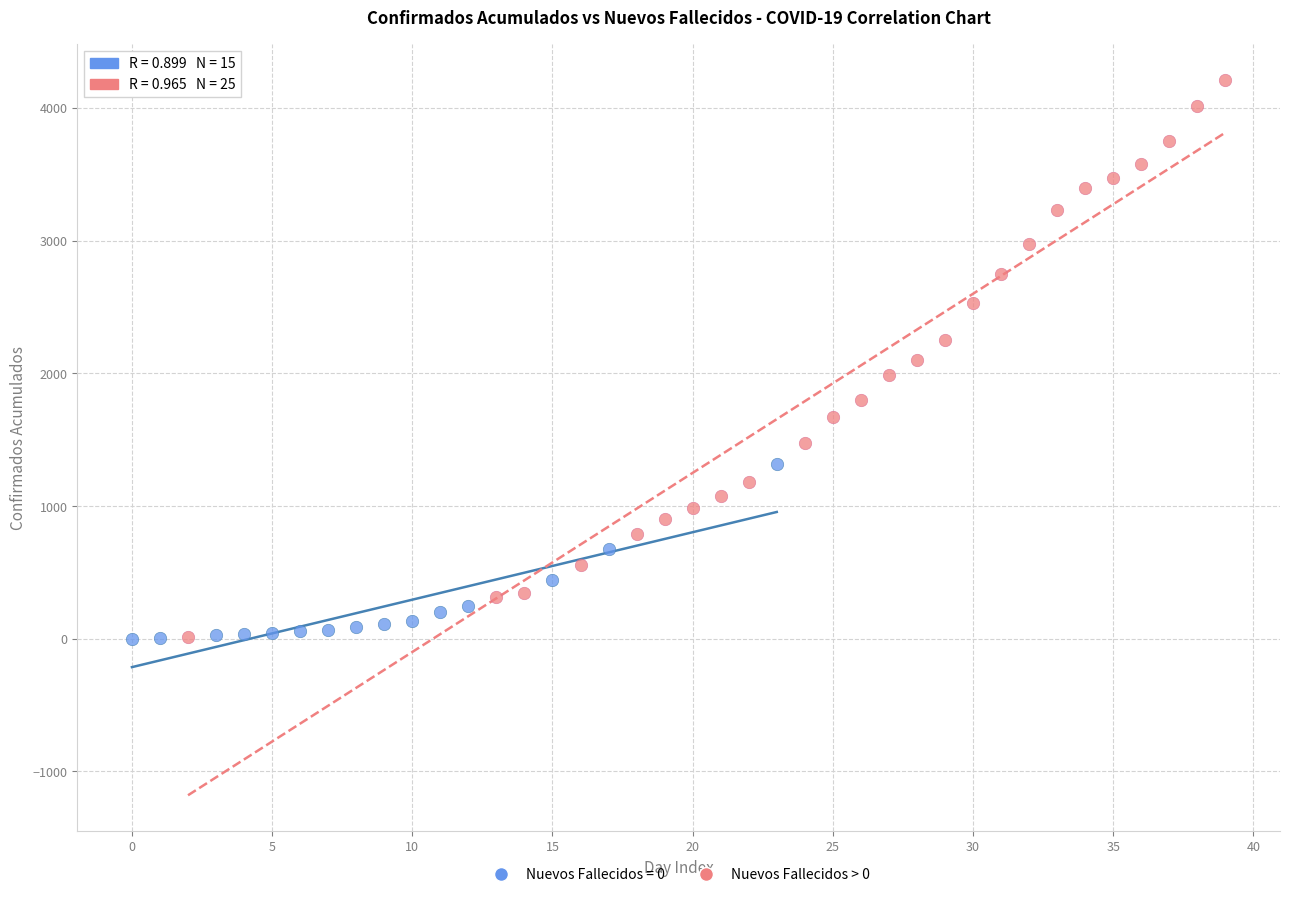

Which series has the largest Y range (max minus min)?

Nuevos Fallecidos > 0